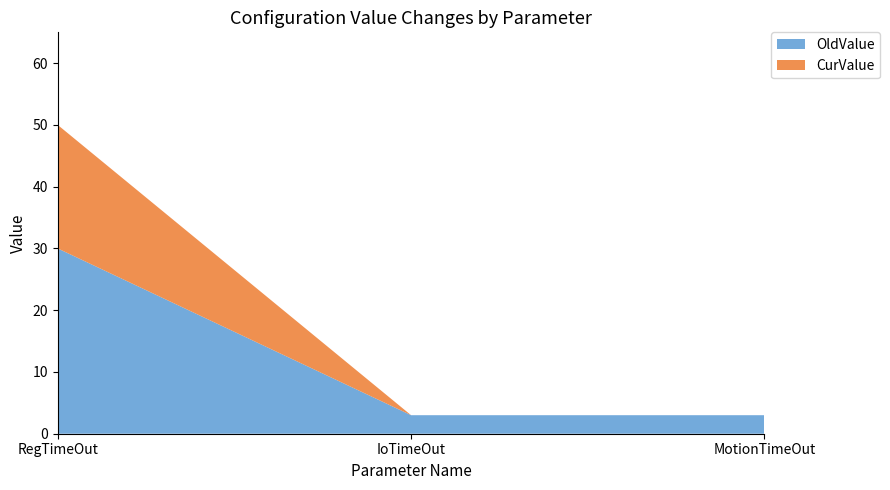

Reading left to right, extract all data points from this chart.

OldValue: 30	3	3
CurValue: 20	0	0